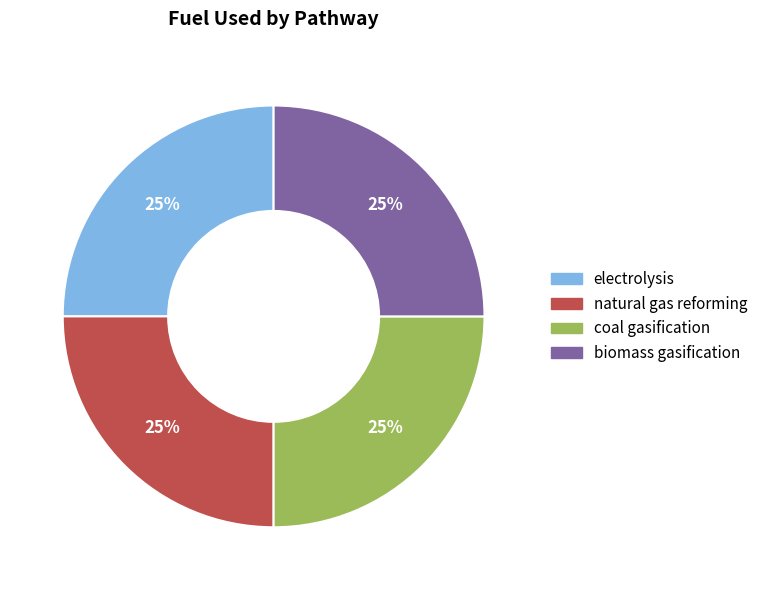

To the nearest percent, what is the average slice percentage?

25%